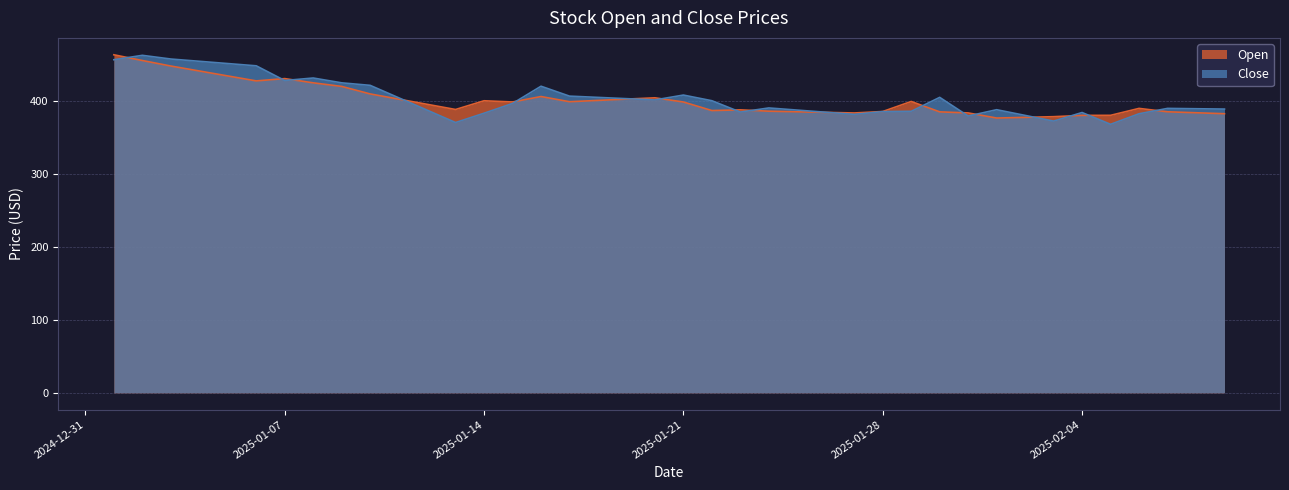

At which category is the sum across all series the highest?

2025-01-01